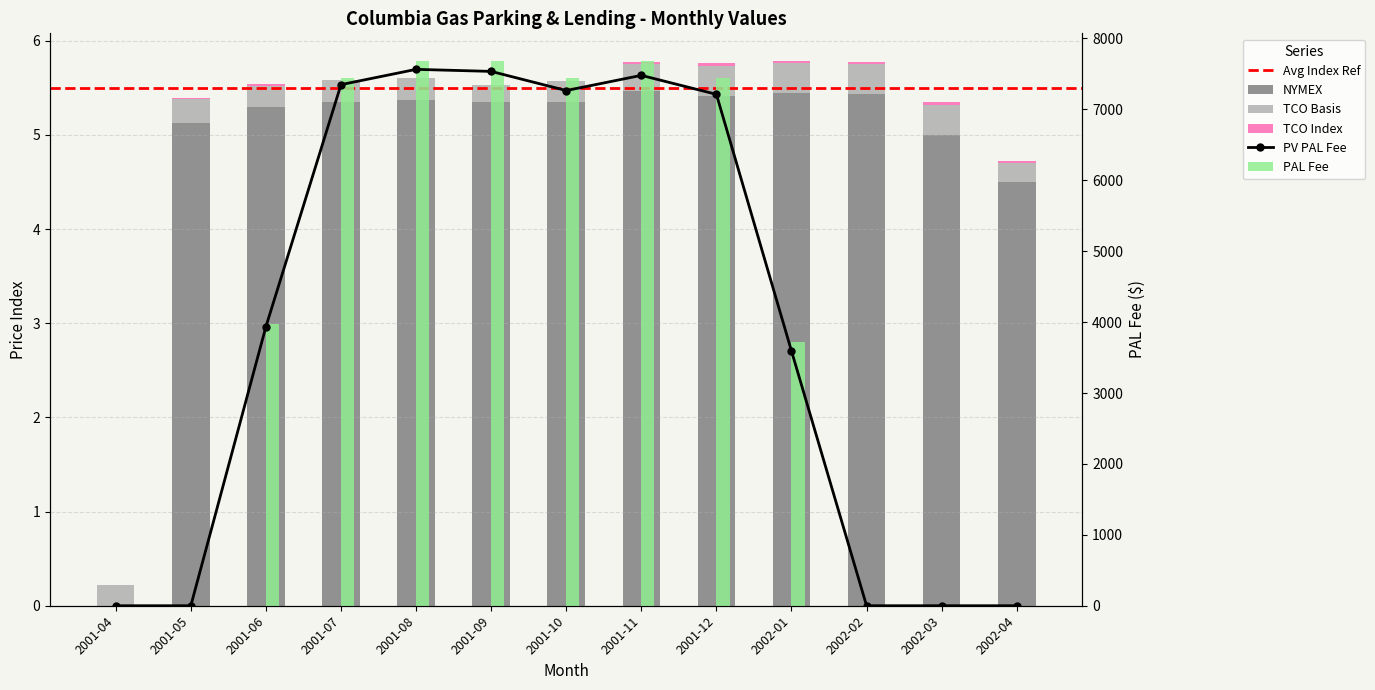

Is the value of TCO Basis at 2002-02 greater than the value of NYMEX at 2001-12?

No